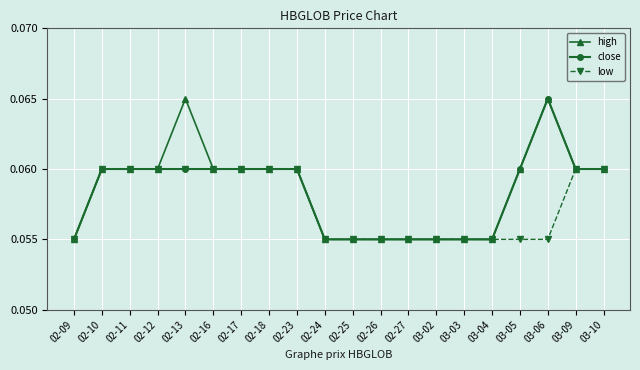

What position from the left is 02-09?

1